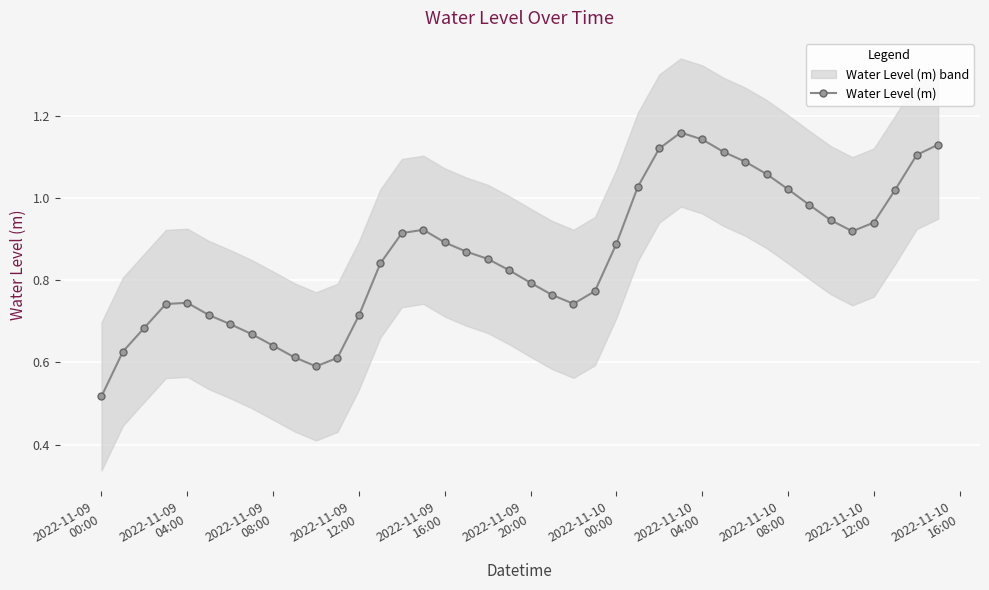

What is the maximum value shown in the chart?

1.2